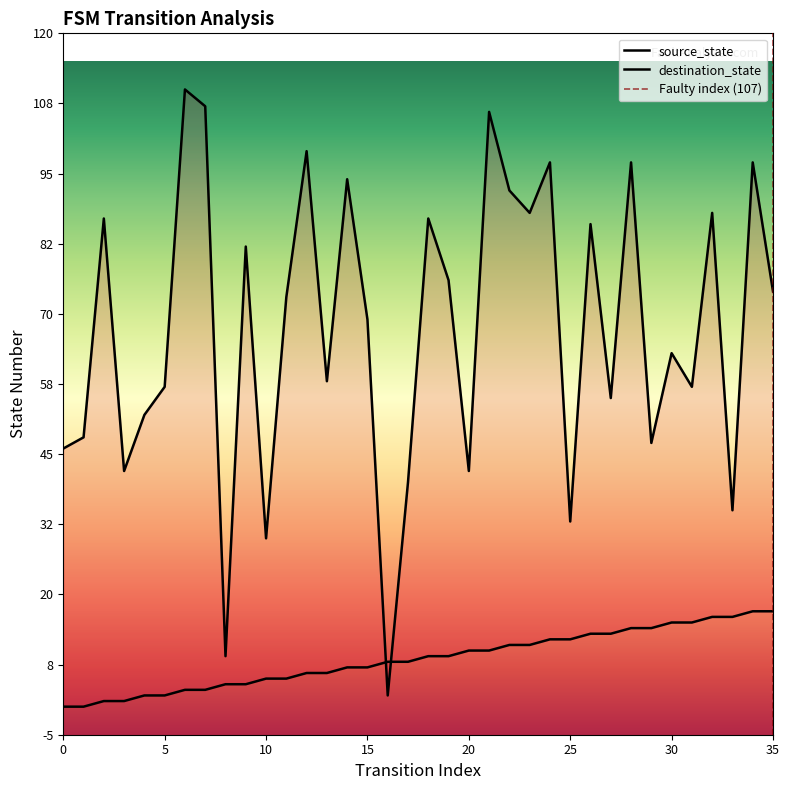

Which category has the highest value across all series?

6